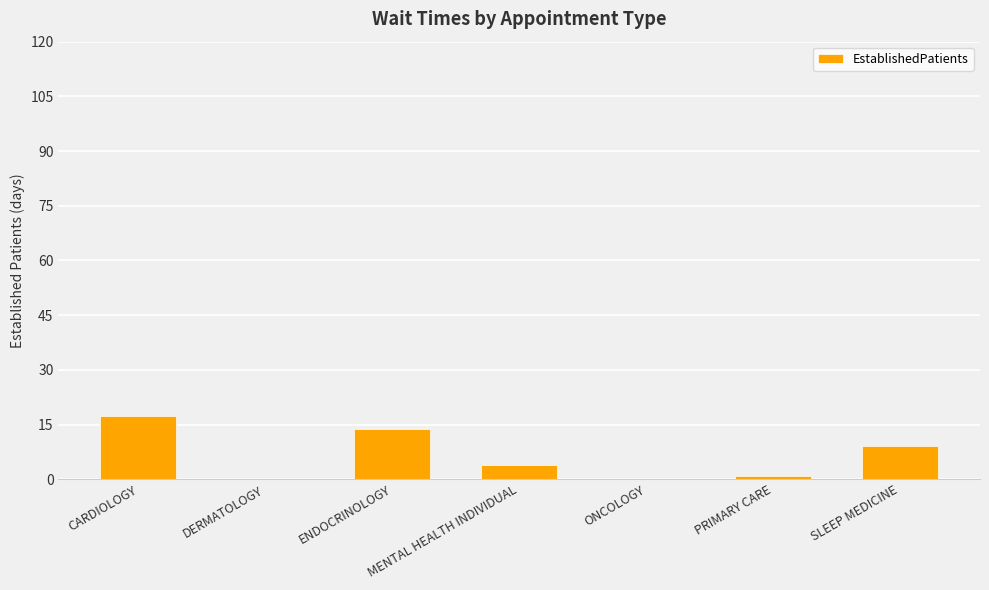

What is the change in value from MENTAL HEALTH INDIVIDUAL to PRIMARY CARE?

-2.8